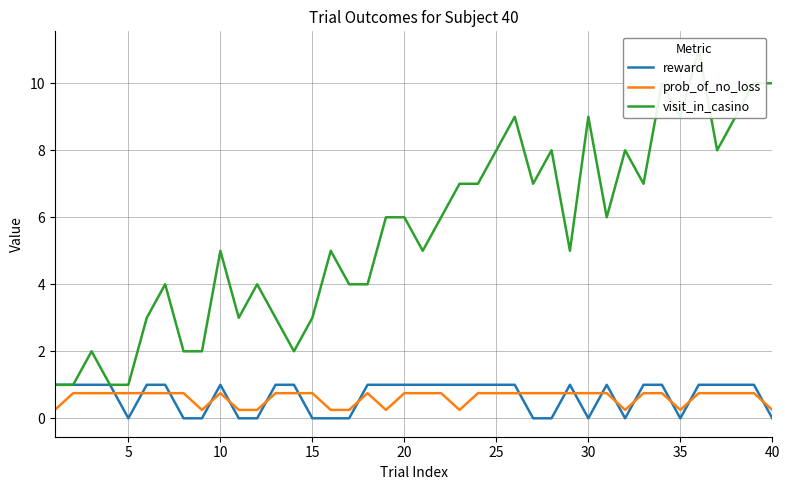

What is the value of the reward point at the 2nd from the left?

1.0